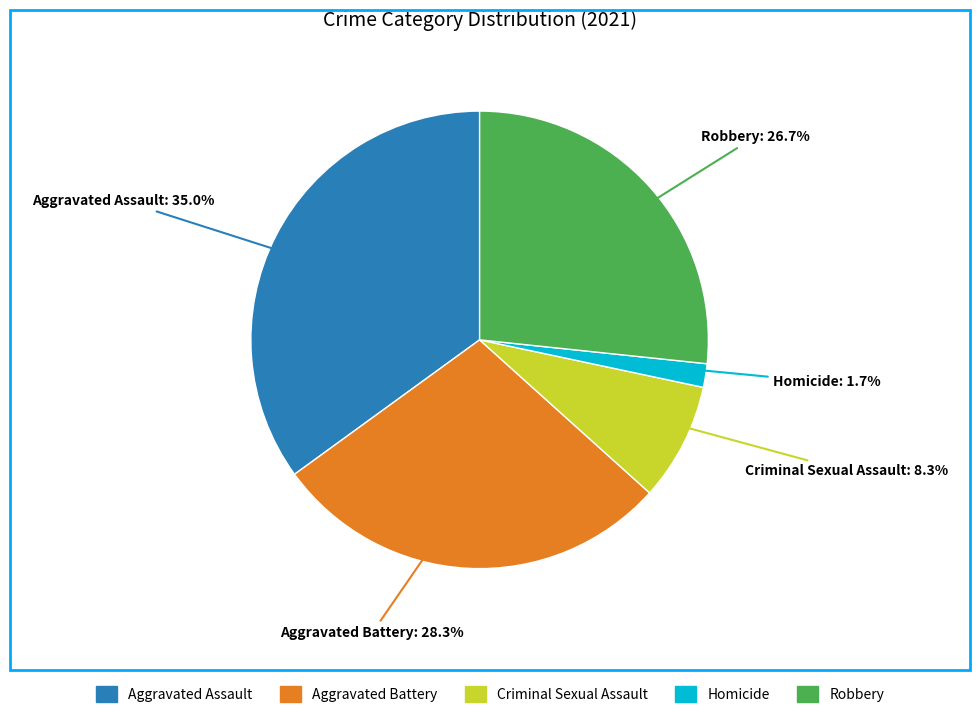

Between Robbery and Aggravated Assault, which is larger?

Aggravated Assault